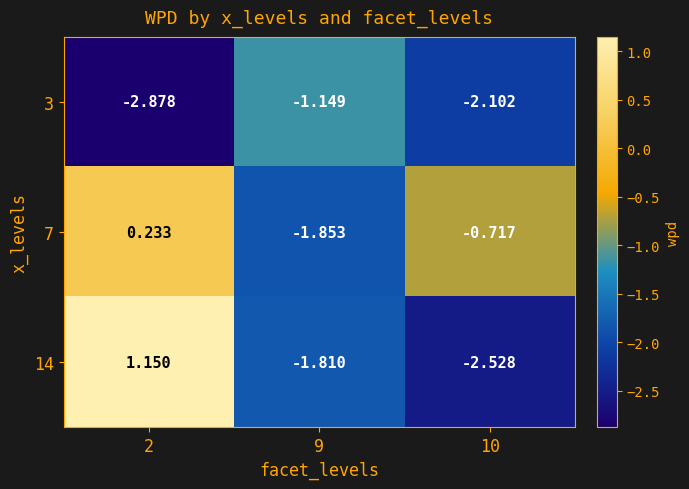

Is the value of 3 at 2 greater than the value of 14 at 10?

No